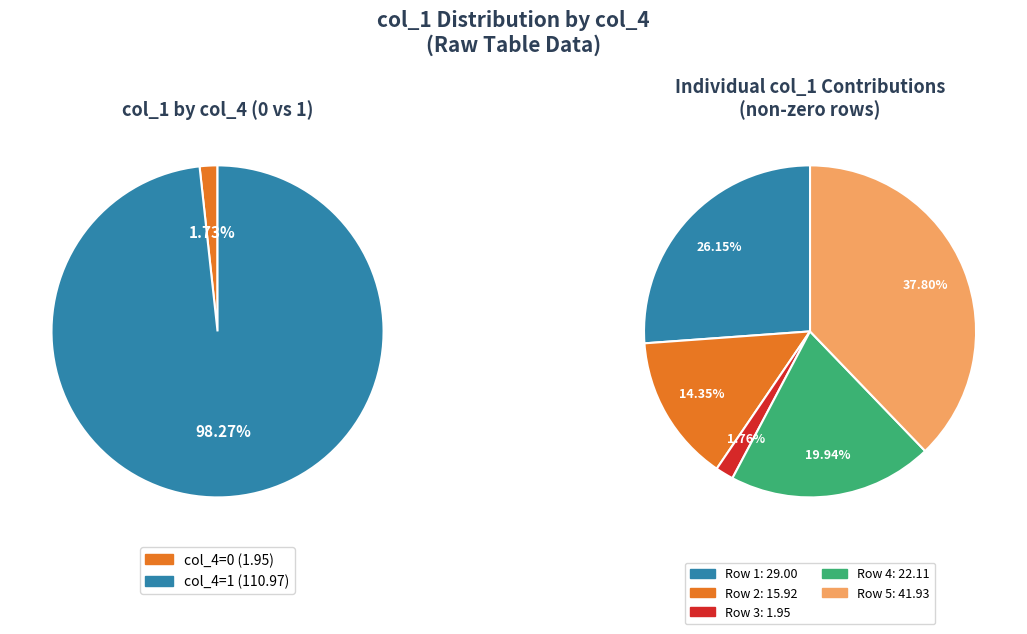

What is the change in value from Row 0 (col_4=0) to Row 3 (col_4=0)?

+2.0